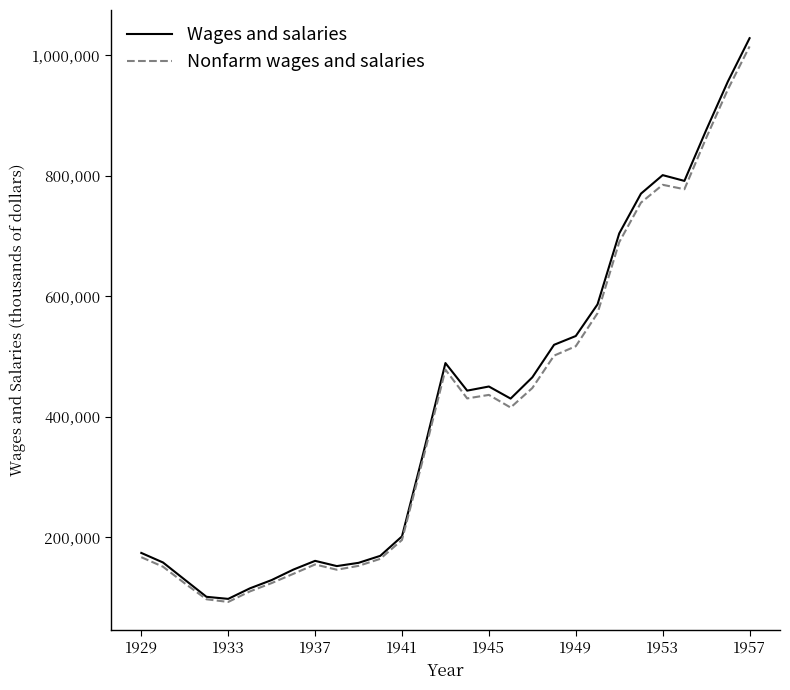

Which series has the largest total across all categories?

Wages and salaries